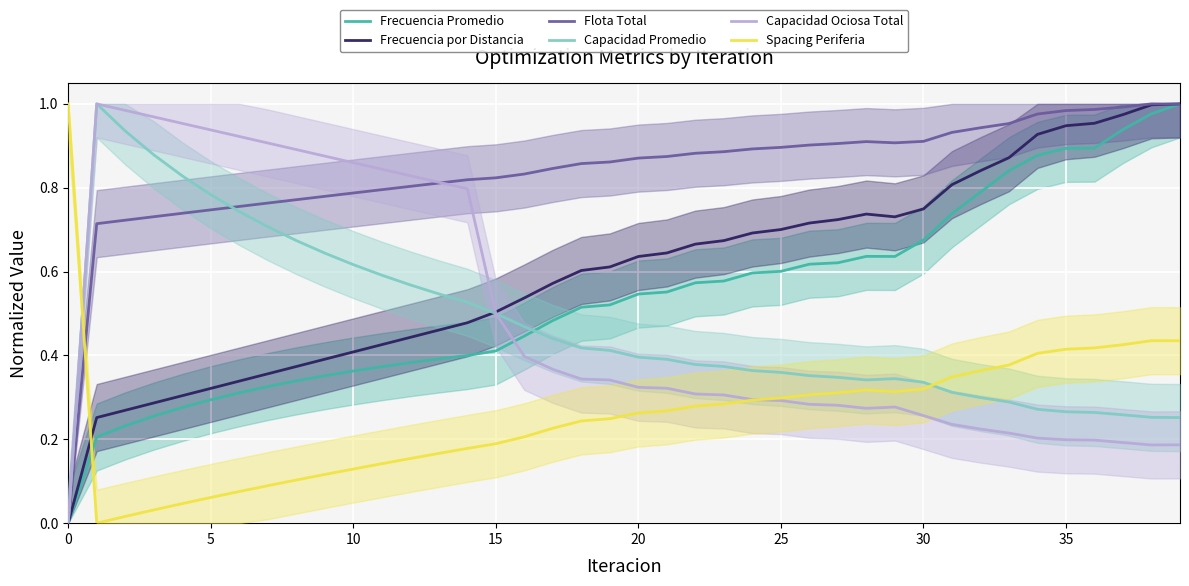

How many data points in Frecuencia por Distancia are above 0?

39